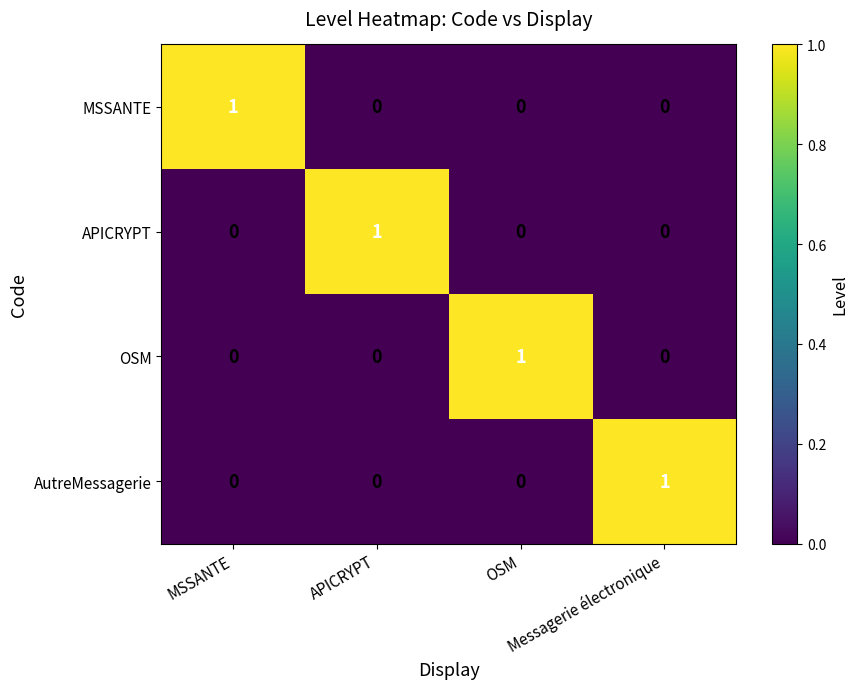

At how many categories does at least one series exceed 0?

4